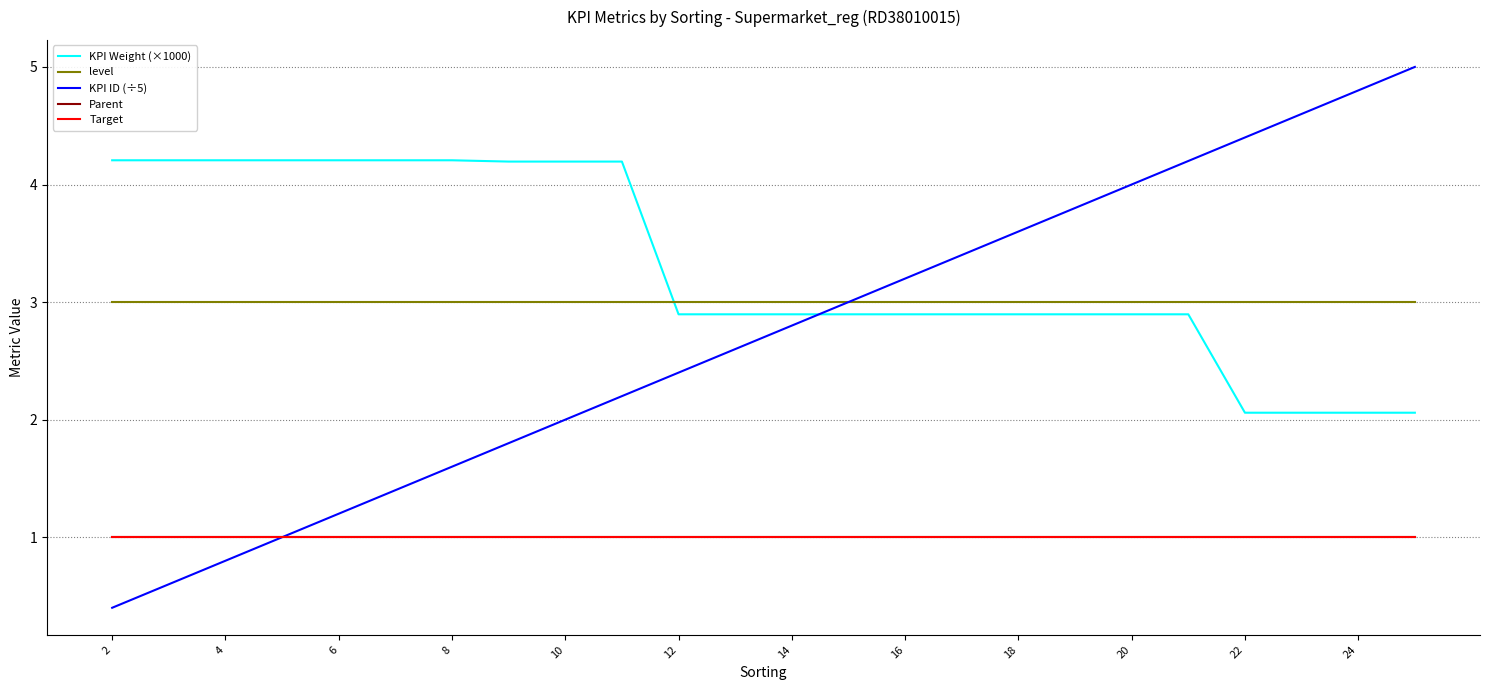

Does the chart display data point markers on the line(s)?

No